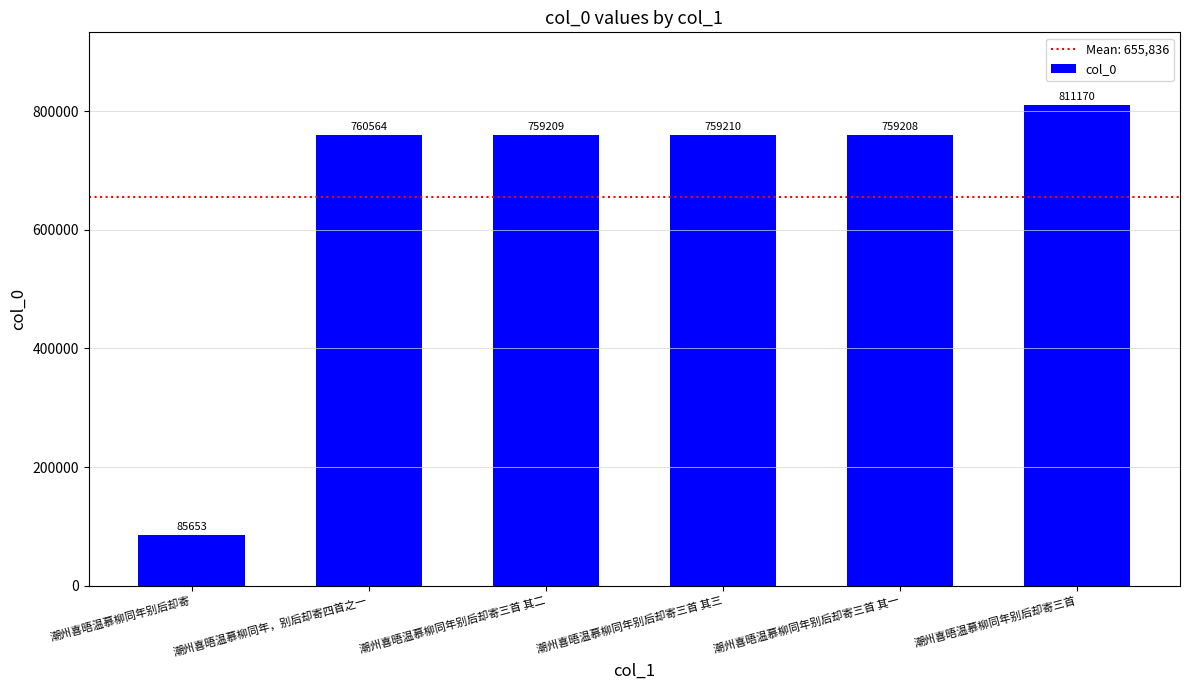

The chart shows a value of 760564 at 潮州喜晤温慕柳同年，别后却寄四首之一. True or false?

True